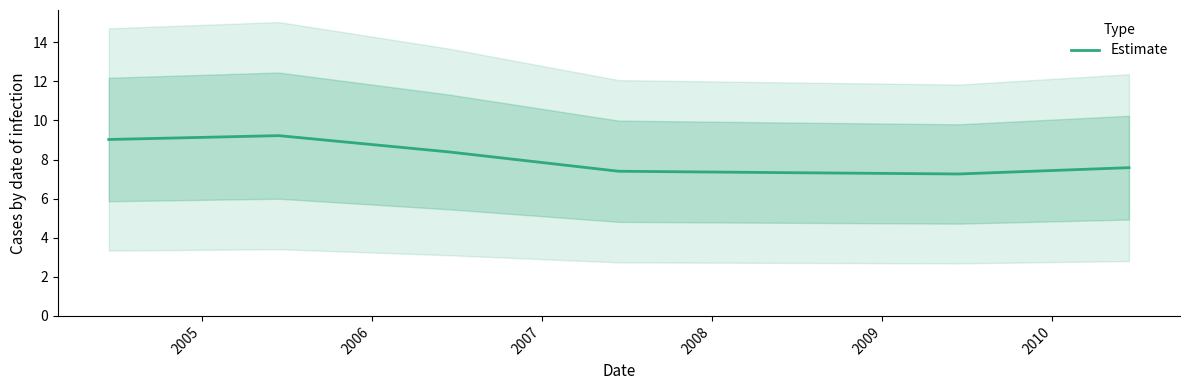

What is the maximum value shown in the chart?

9.2